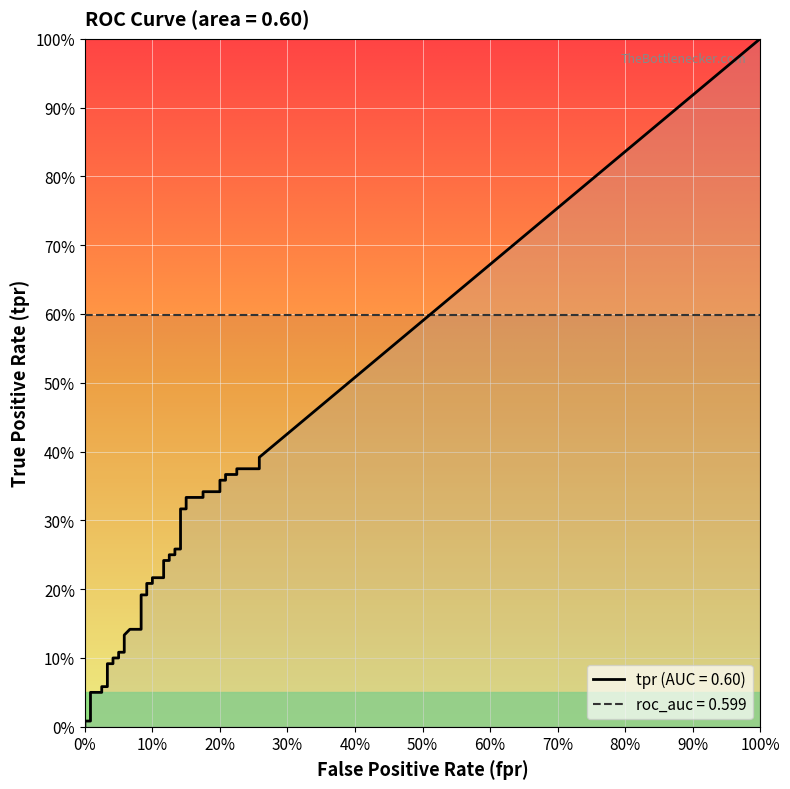

What is the value of the tpr point at the 21st from the left?

0.2